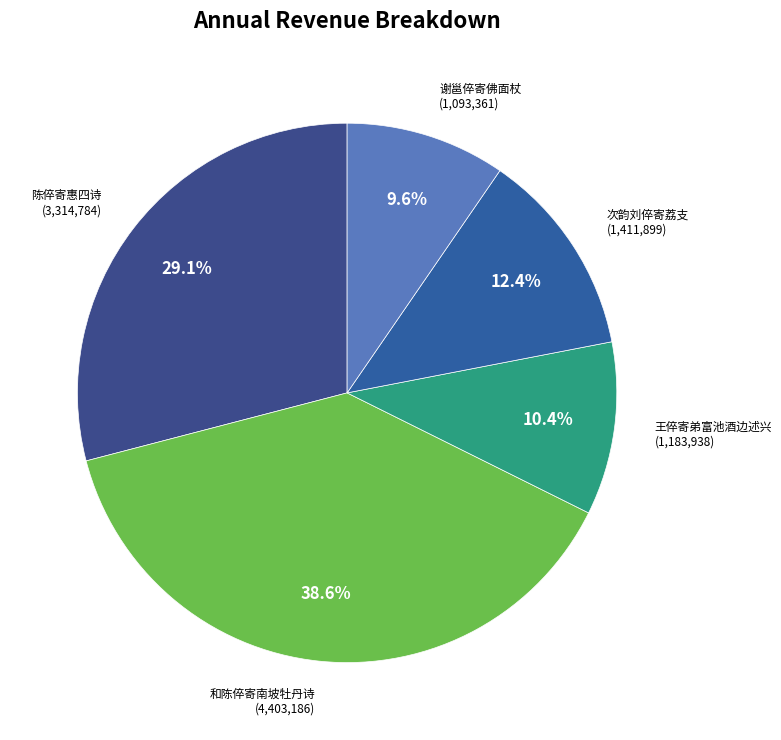

To the nearest percent, what is the difference between the largest and smallest slice percentages?

29%